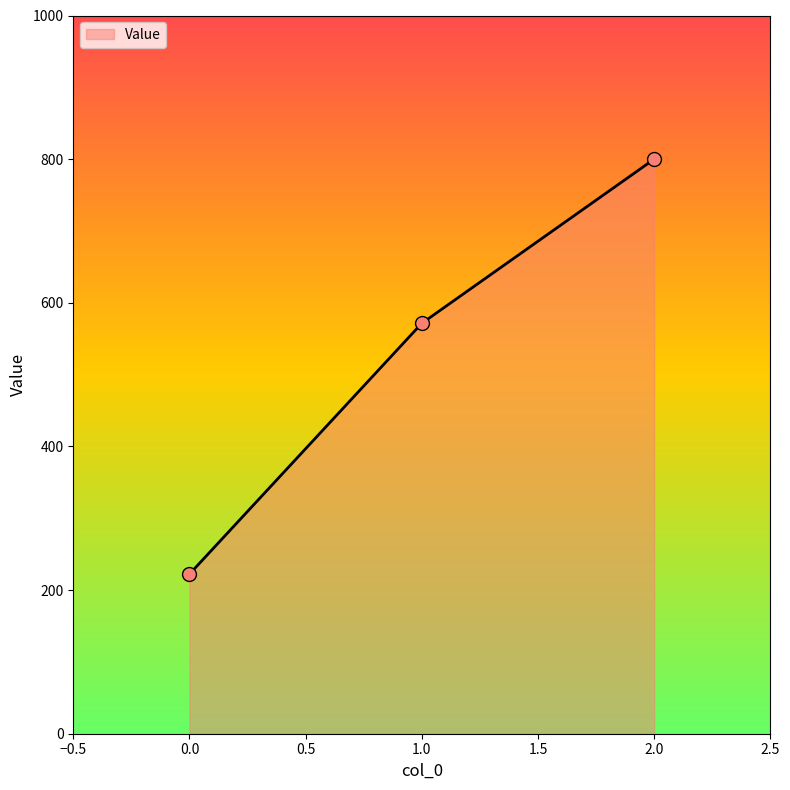

Which has a higher value, 2.0 or 1.0?

2.0